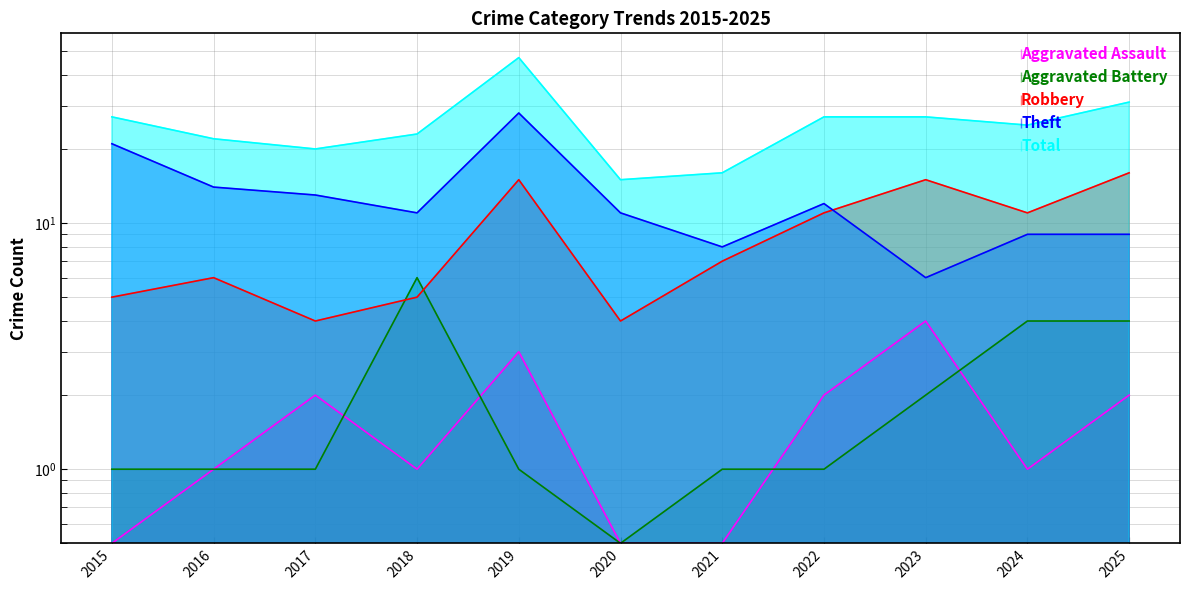

What is the spread (max minus min) of values at 2024?

24.0